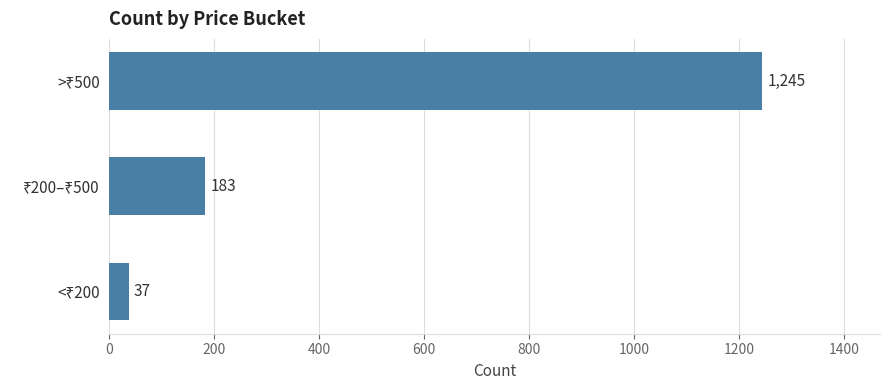

What is the sum of all values?

1465